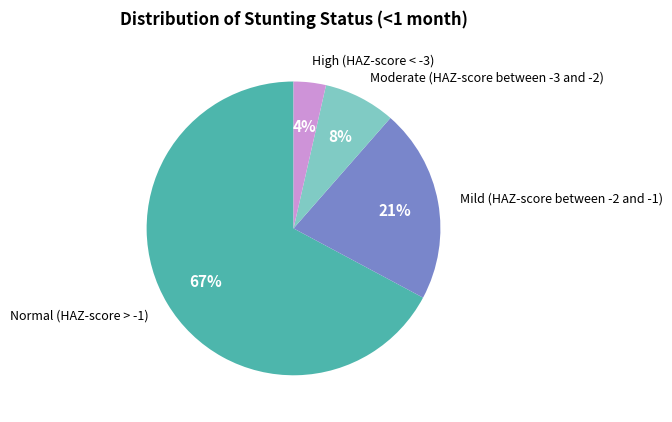

To the nearest percent, what is the average slice percentage?

25%